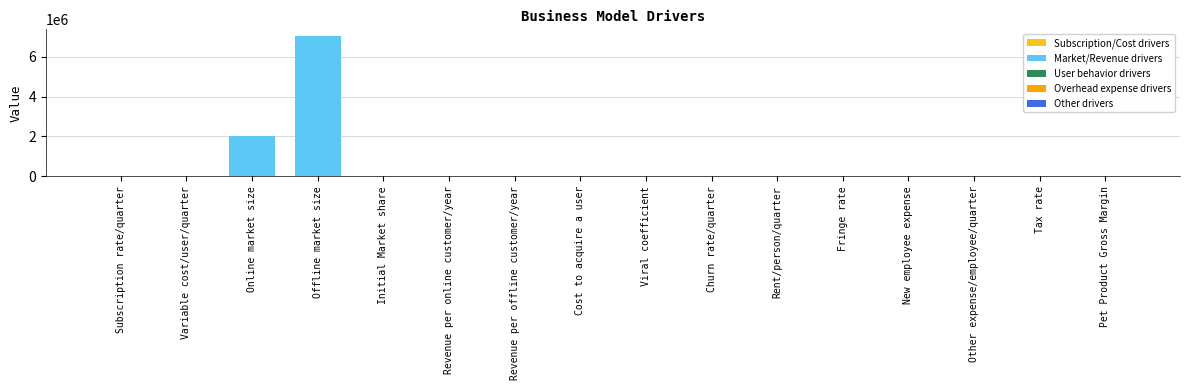

How many series are shown in this chart?

1